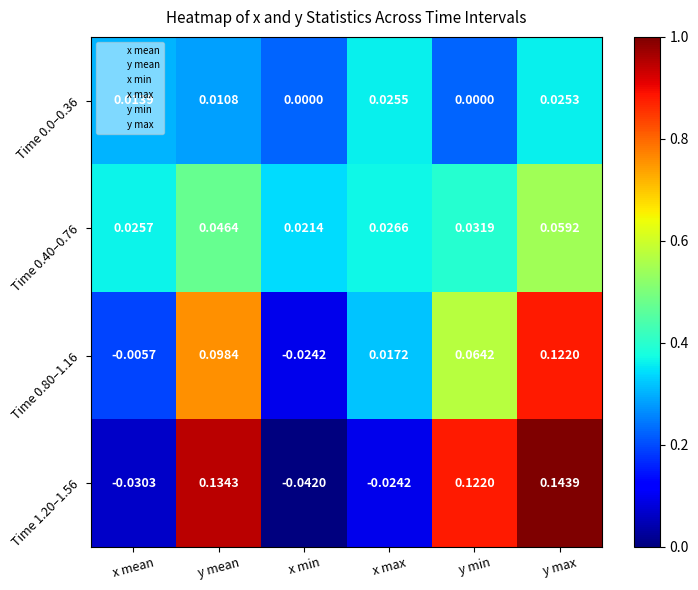

At how many categories does at least one series exceed 0?

6